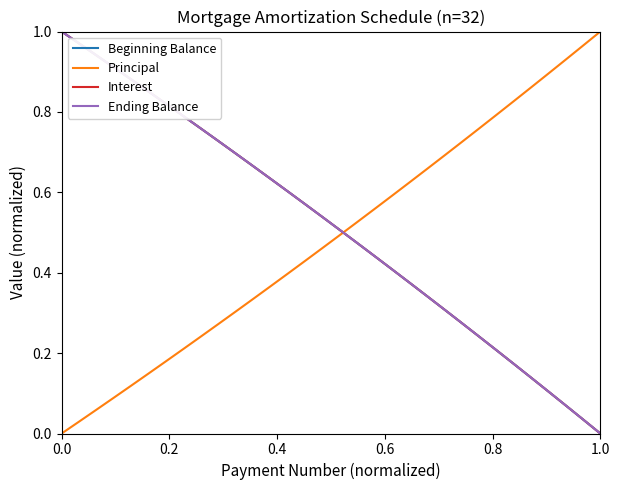

Is this an area chart (filled region under the line)?

No